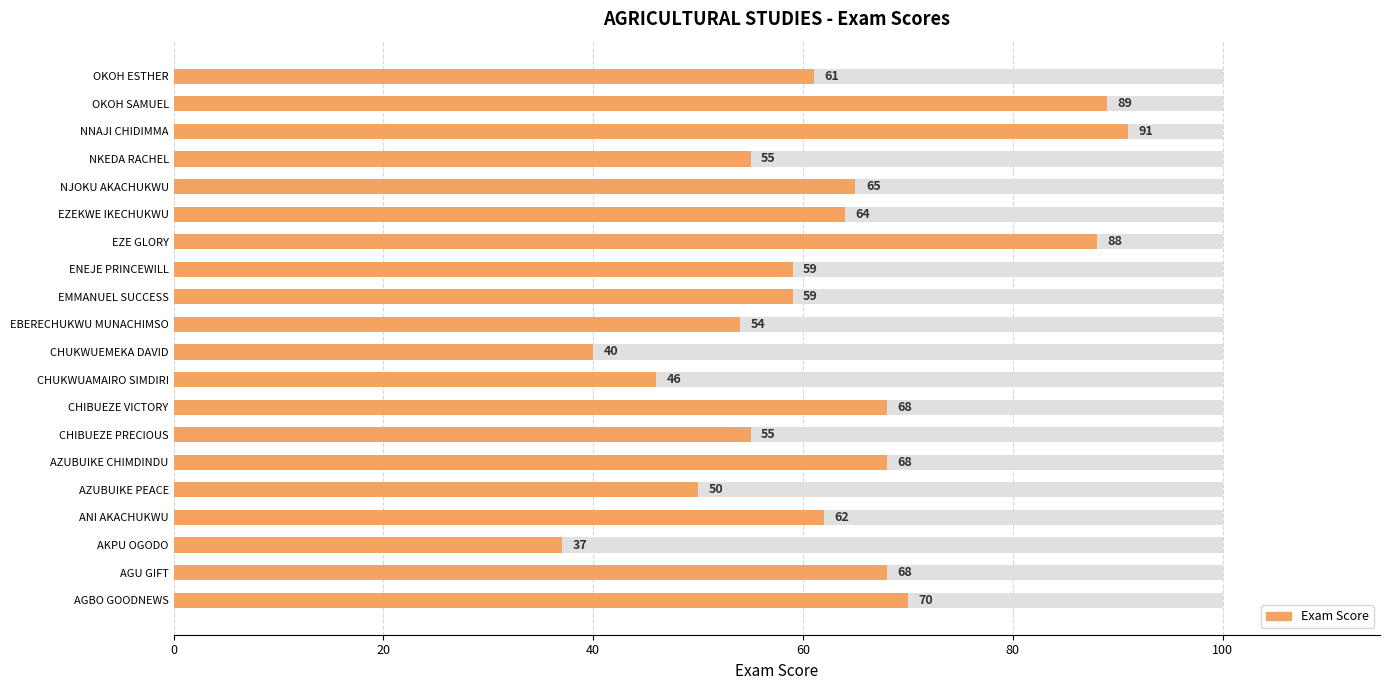

What is the difference between the maximum and second lowest values?

51